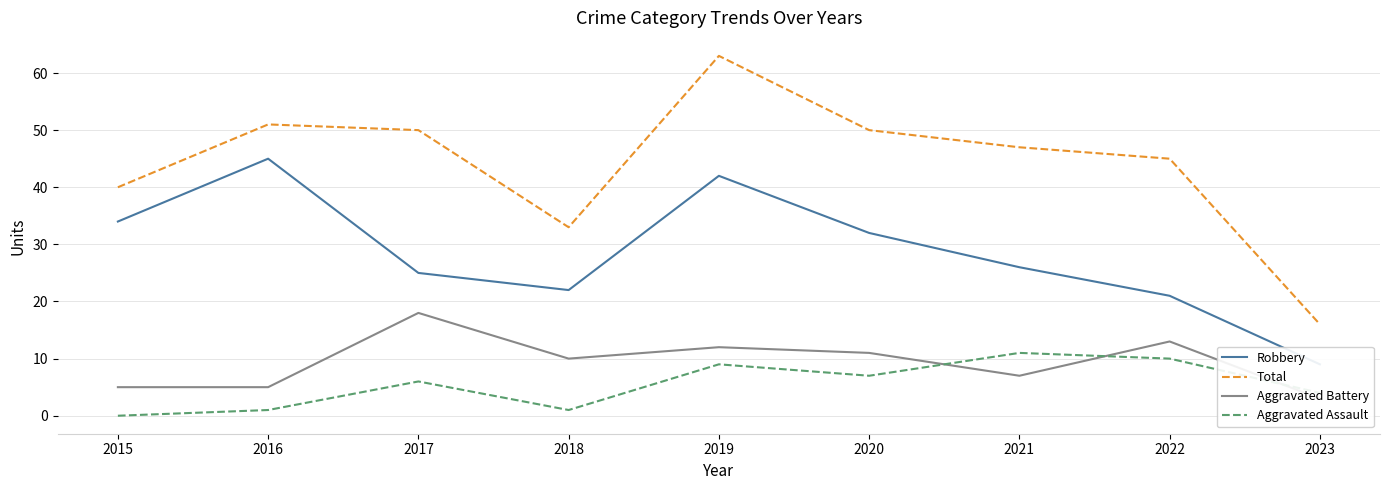

In Robbery, how many points are lower than both neighbors (excluding endpoints)?

1